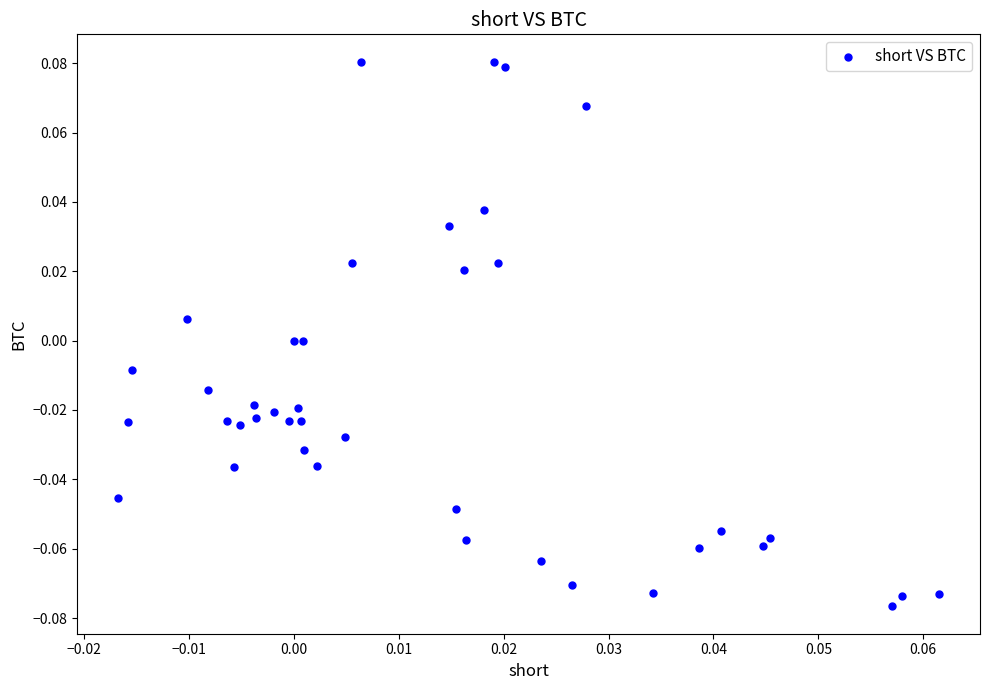

How many data points are displayed?

40